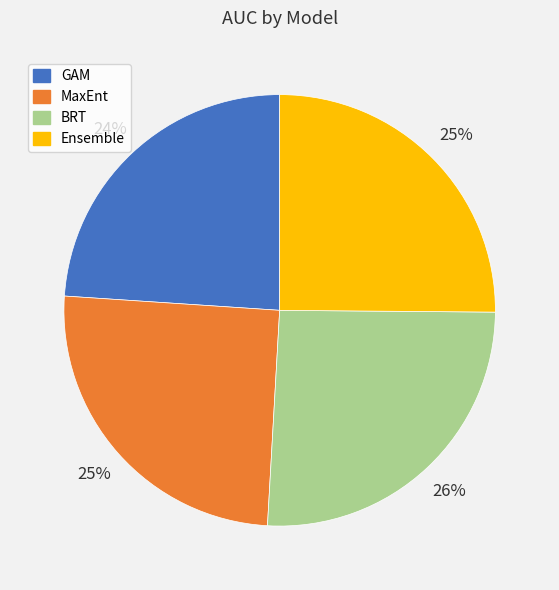

What is the largest slice in the pie chart?

BRT